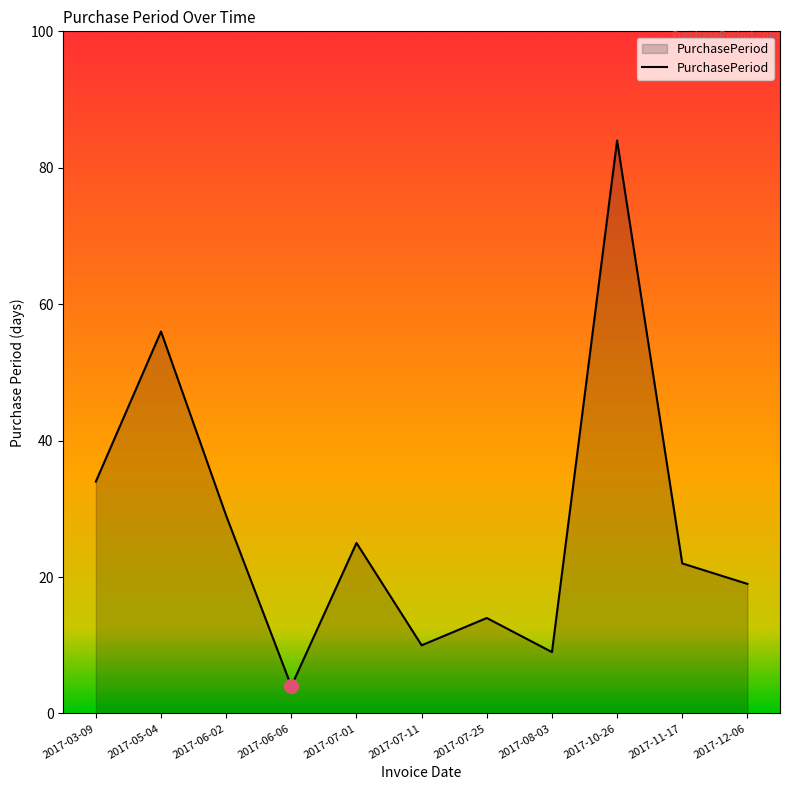

What is the approximate value at 2017-06-06, to the nearest 5?

5